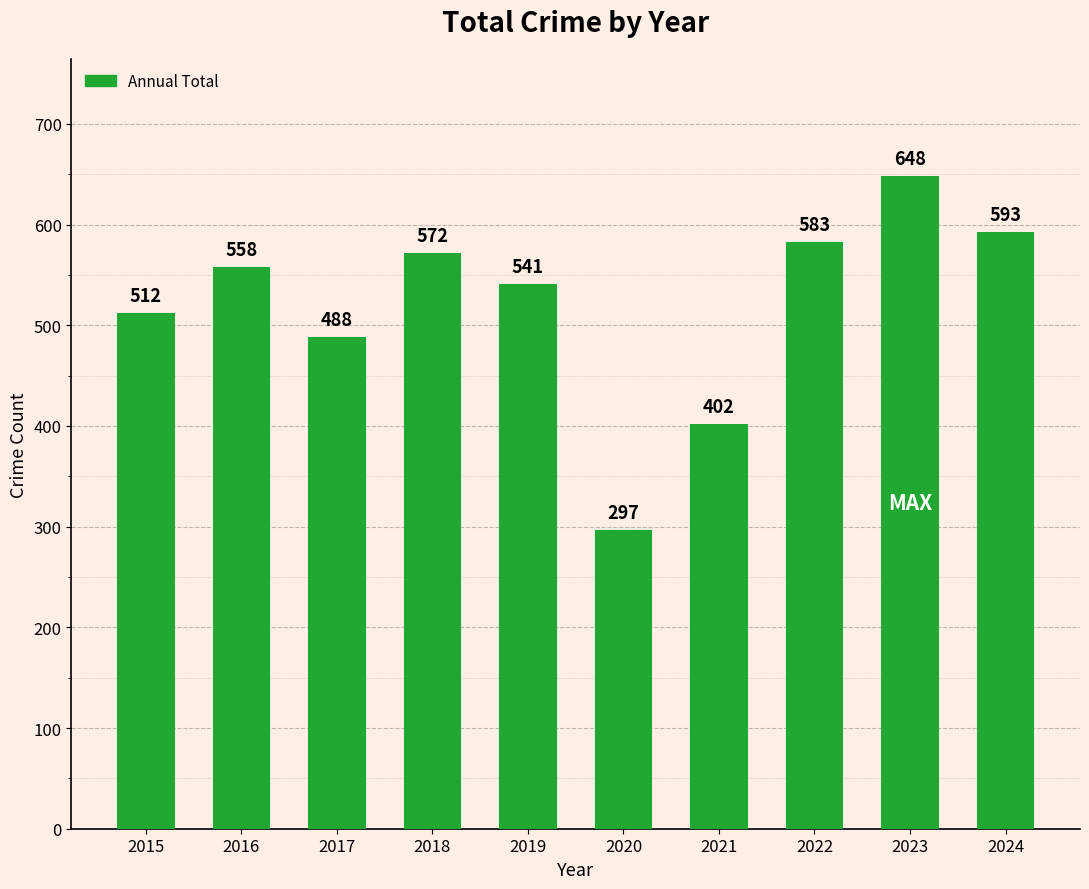

What is the change in value from 2016 to 2021?

-156